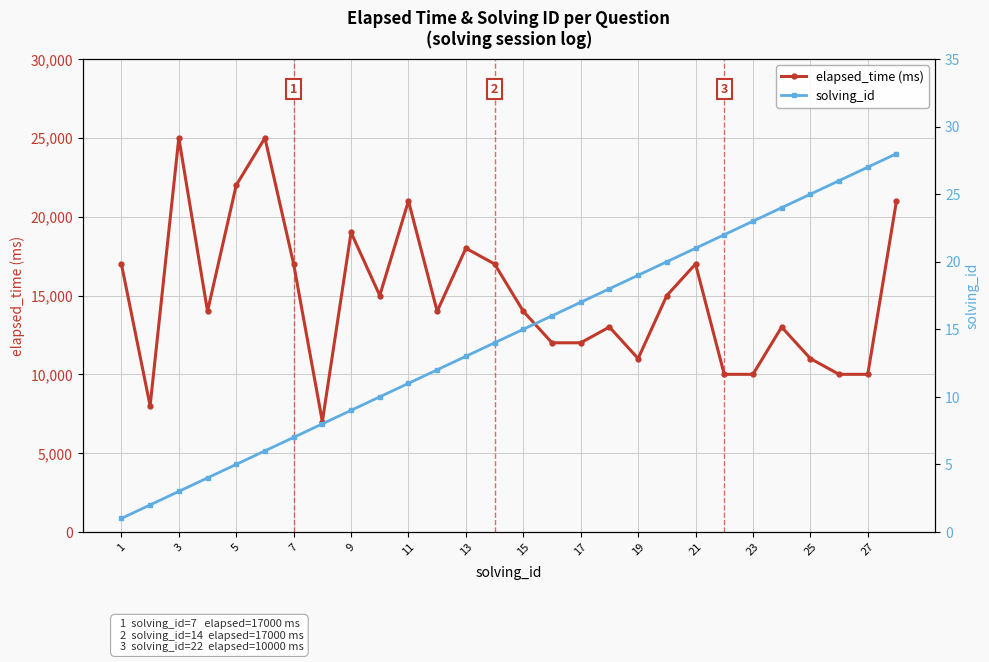

True or false: elapsed_time (ms) has more than 1 interior local peaks.

True